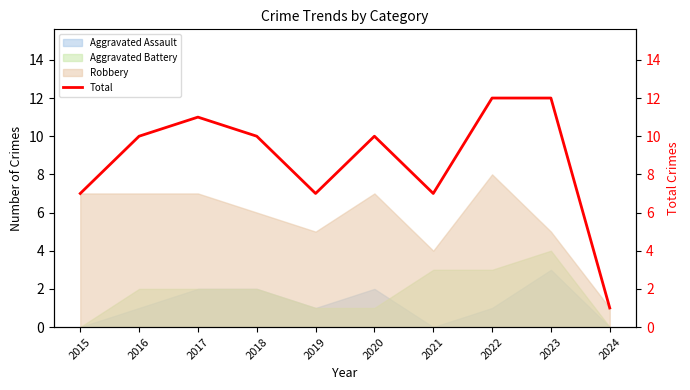

Where does the data first go above 10?

2017